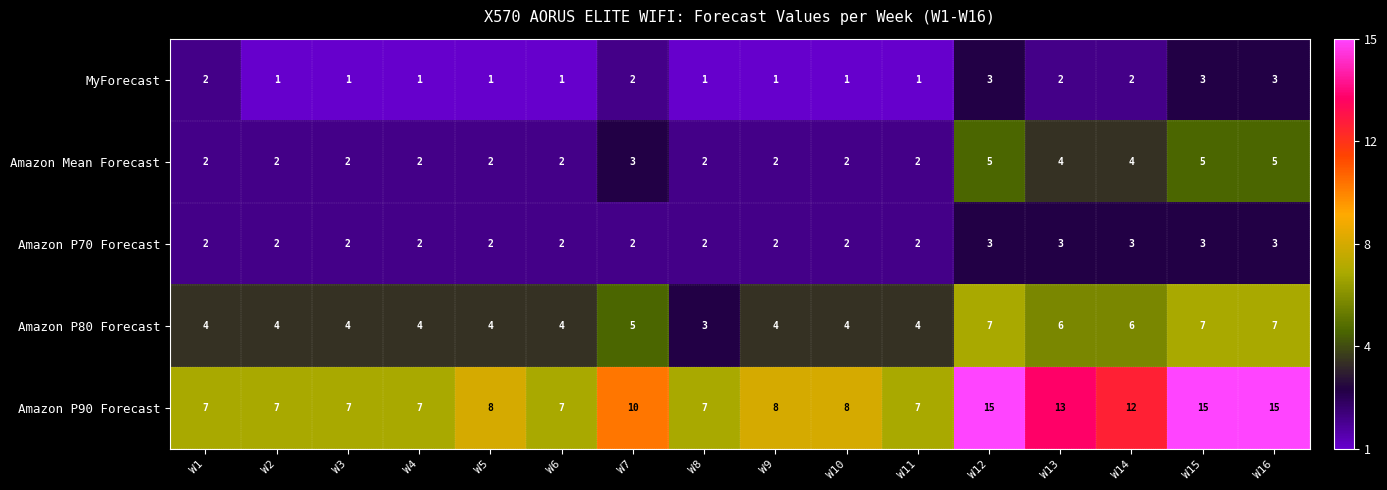

Is the value of Amazon Mean Forecast at W12 greater than the value of Amazon P70 Forecast at W5?

Yes